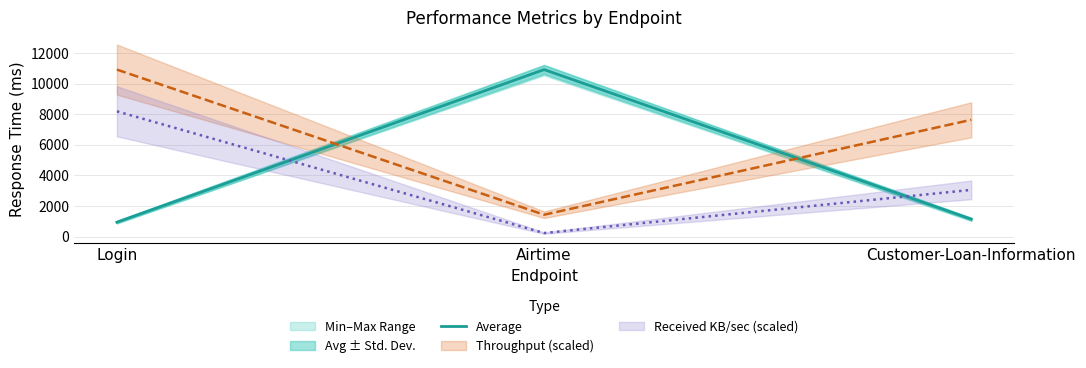

Which has a higher value, Login or Customer-Loan-Information?

Customer-Loan-Information